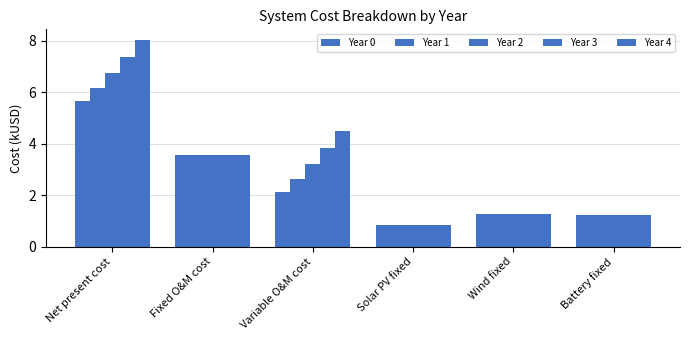

Which series changed the most between Fixed O&M cost and Variable O&M cost?

Year 0